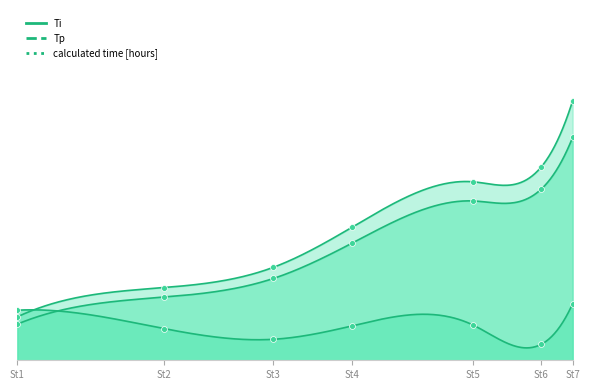

Which series has the widest spread of Y values?

Tp